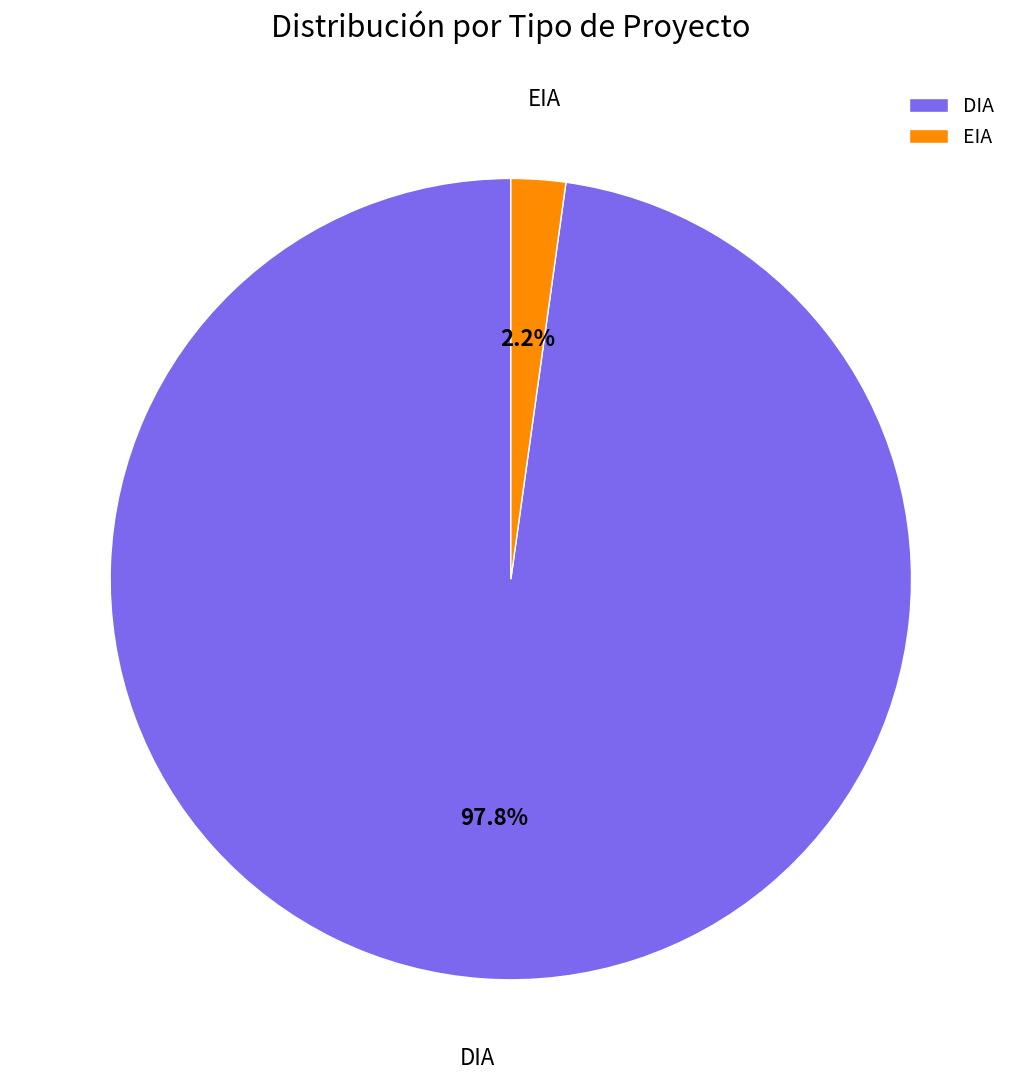

How many slices are in this pie chart?

2